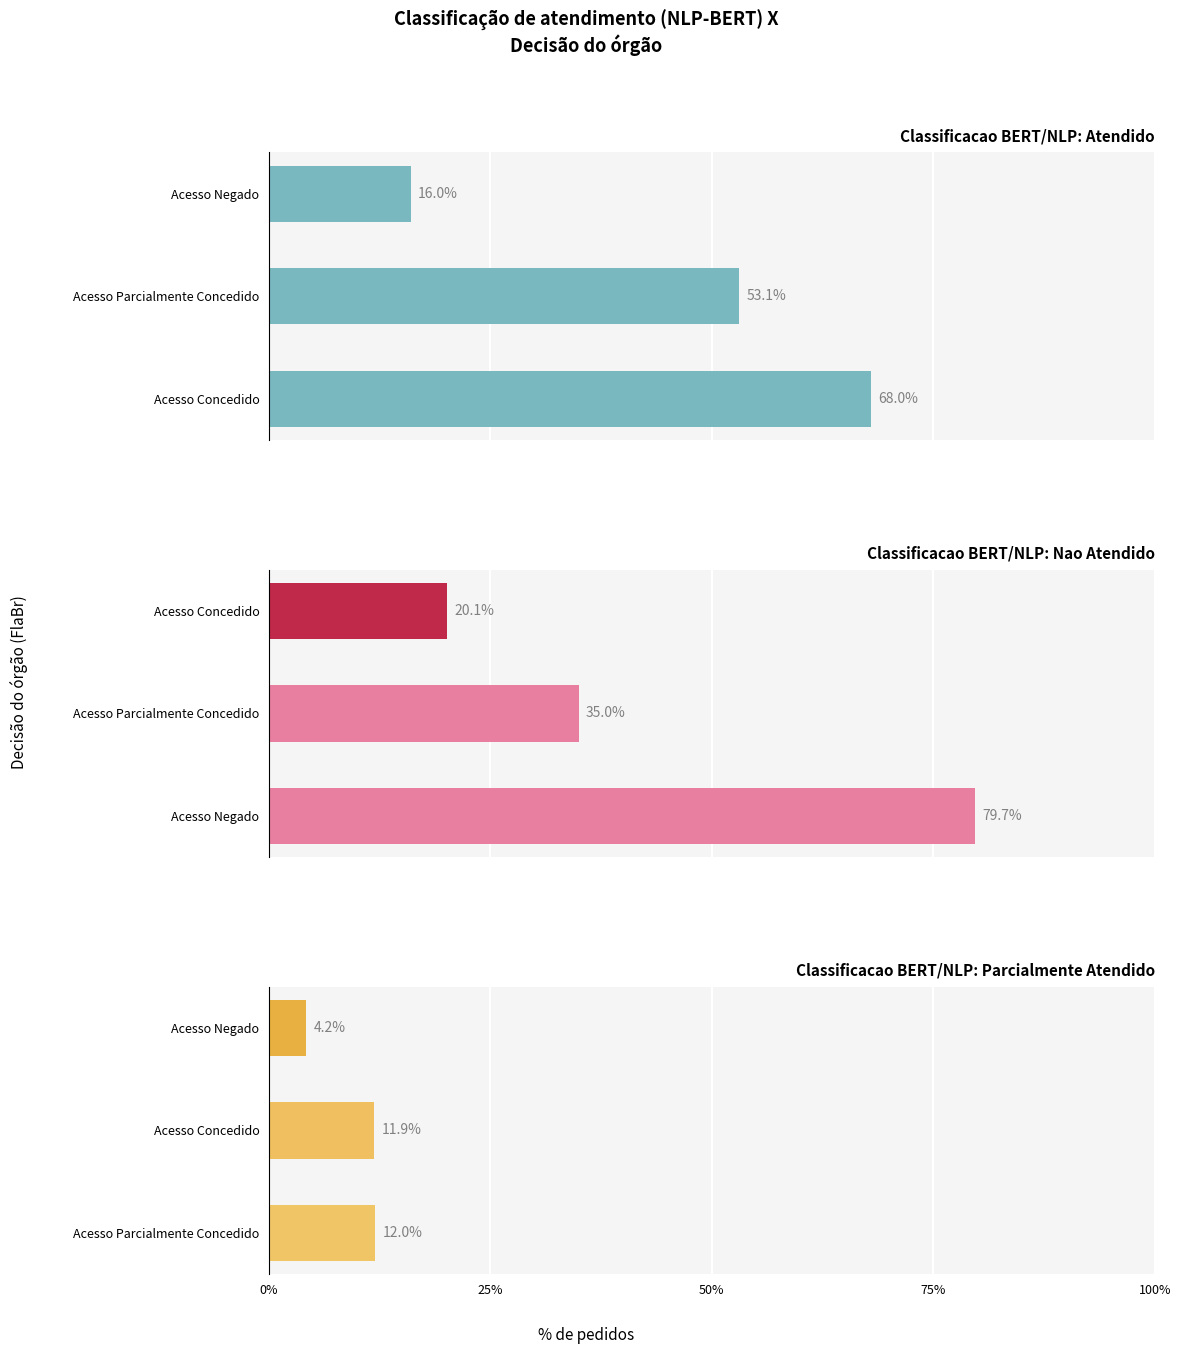

How many values in the Classificacao BERT/NLP: Parcialmente Atendido series exceed 11?

2